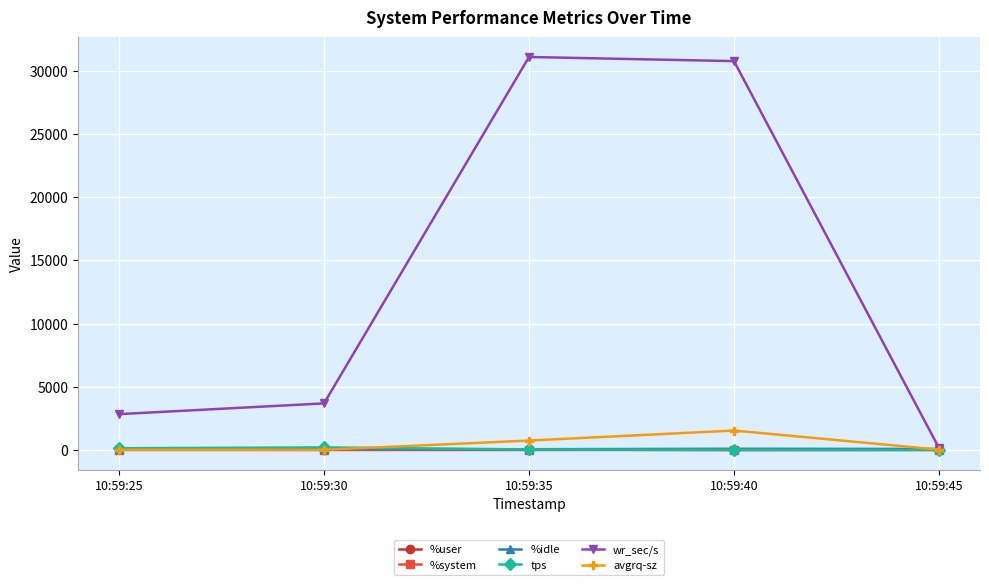

How many lines are shown in the chart?

6